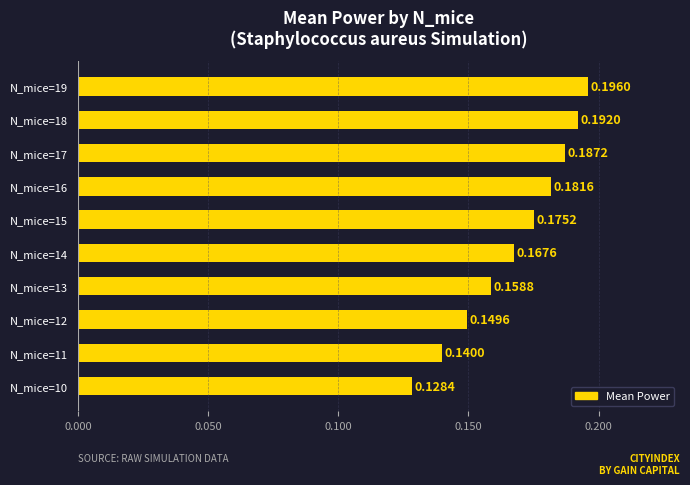

Rank the categories by value from lowest to highest.

N_mice=10, N_mice=11, N_mice=12, N_mice=13, N_mice=14, N_mice=15, N_mice=16, N_mice=17, N_mice=18, N_mice=19